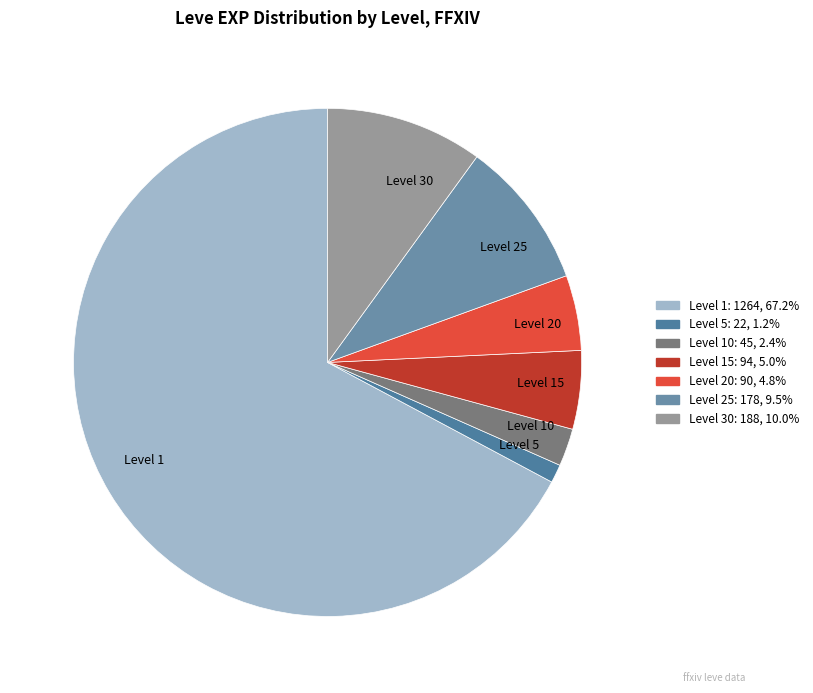

Which has a higher value, Level 15 or Level 5?

Level 15